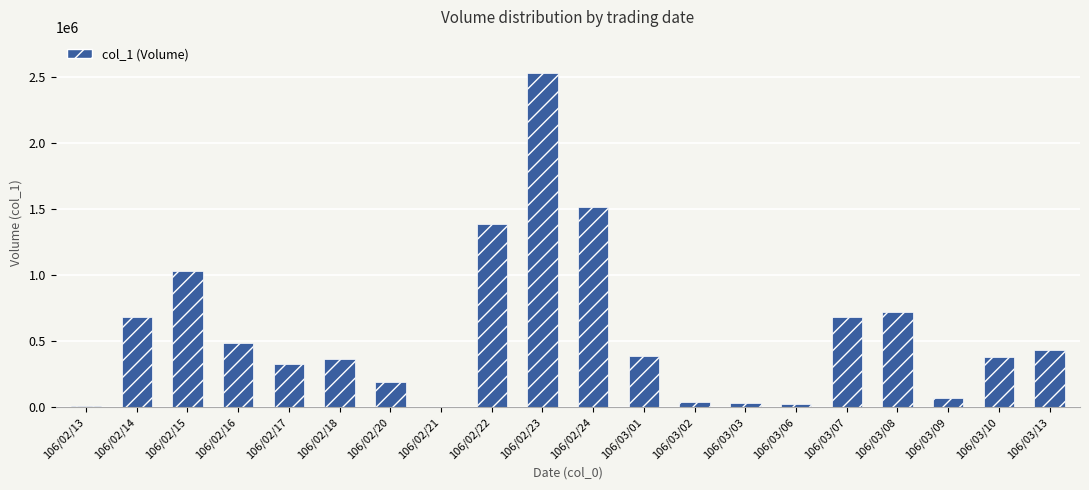

Where is the data nearest to the value 1266000?

106/02/22